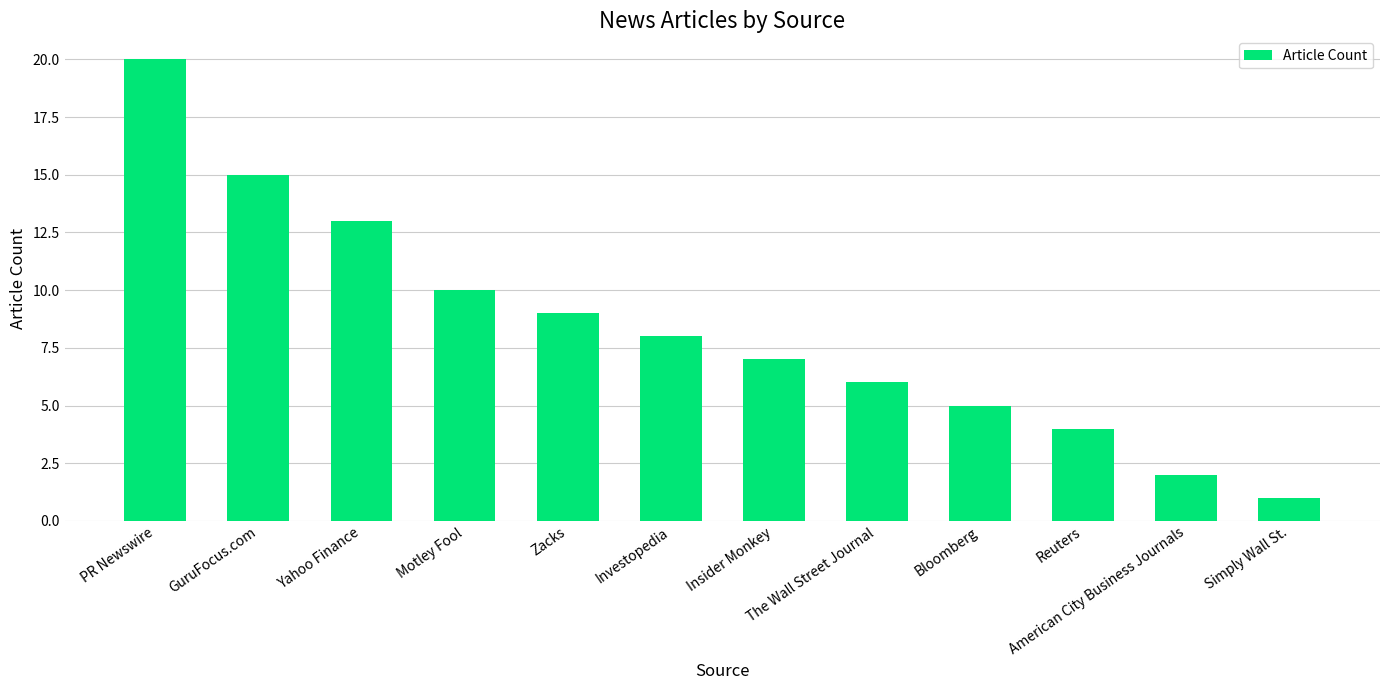

The value at Insider Monkey is 7. True or false?

True